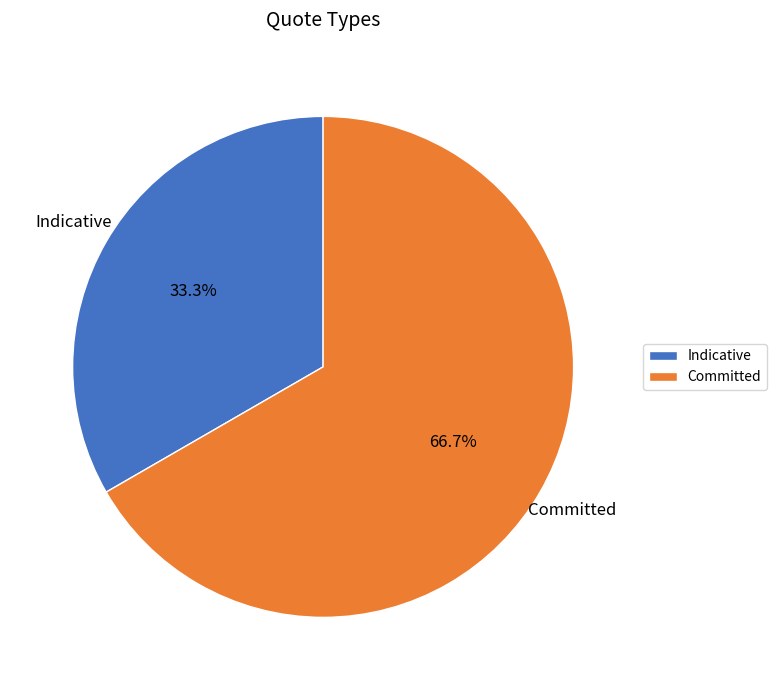

How many segments does this pie chart have?

2